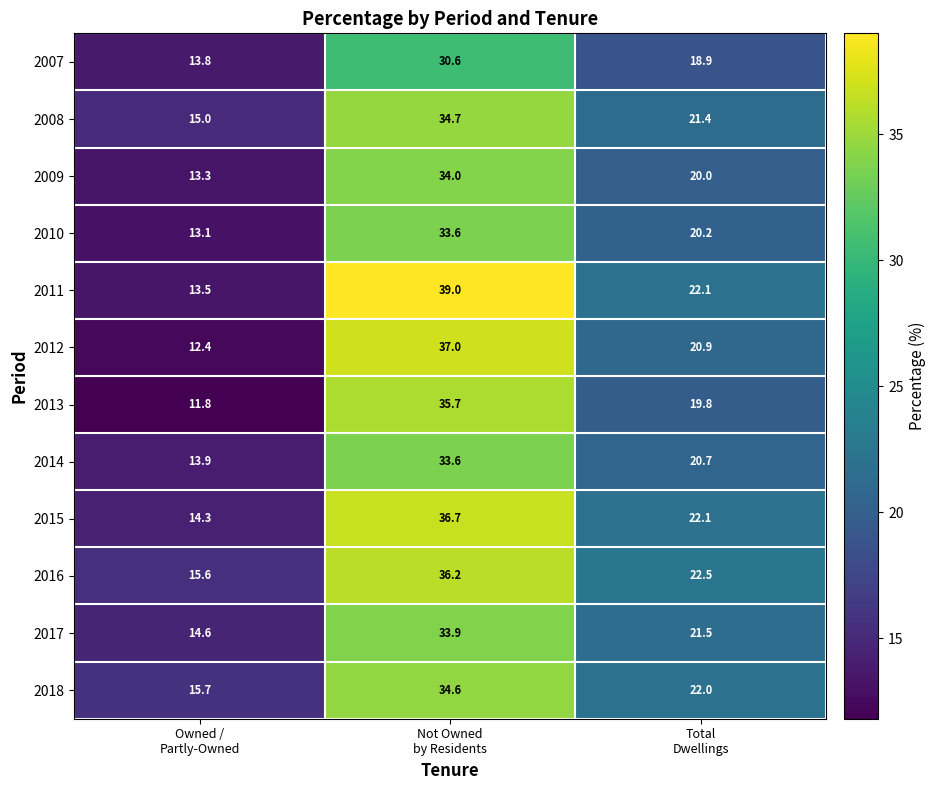

What is the sum of all 2009 values?

67.3